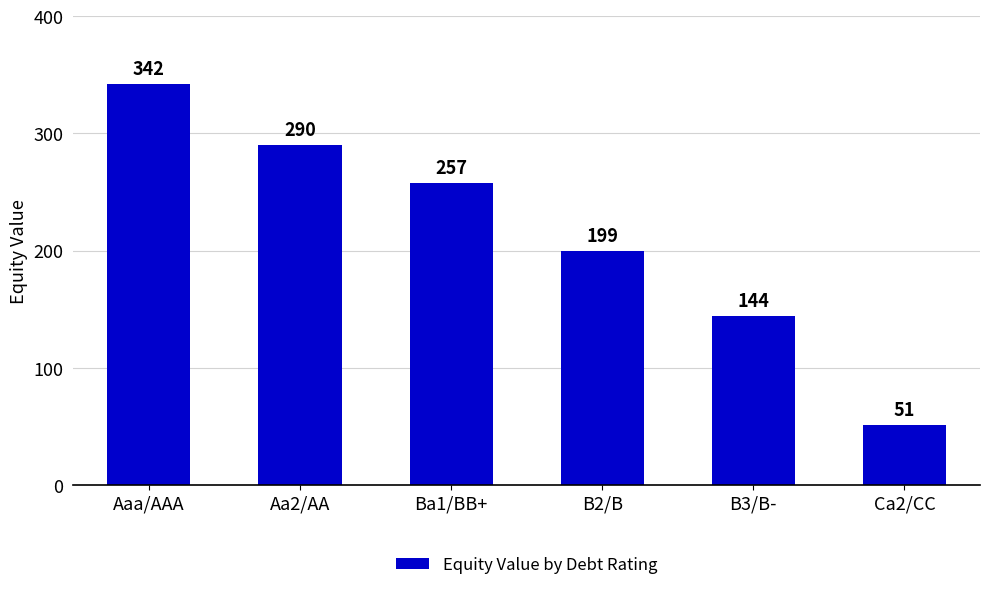

What is the difference between the maximum and second lowest values?

198.0